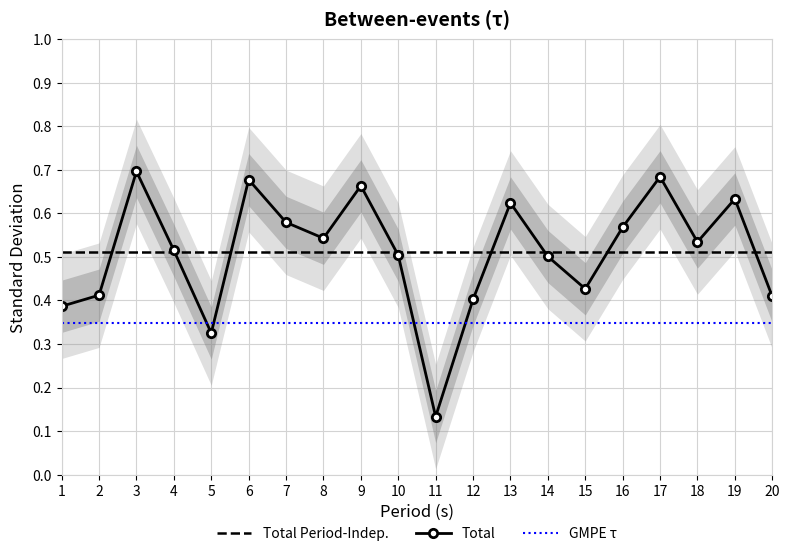

What is the maximum value shown in the chart?

0.7